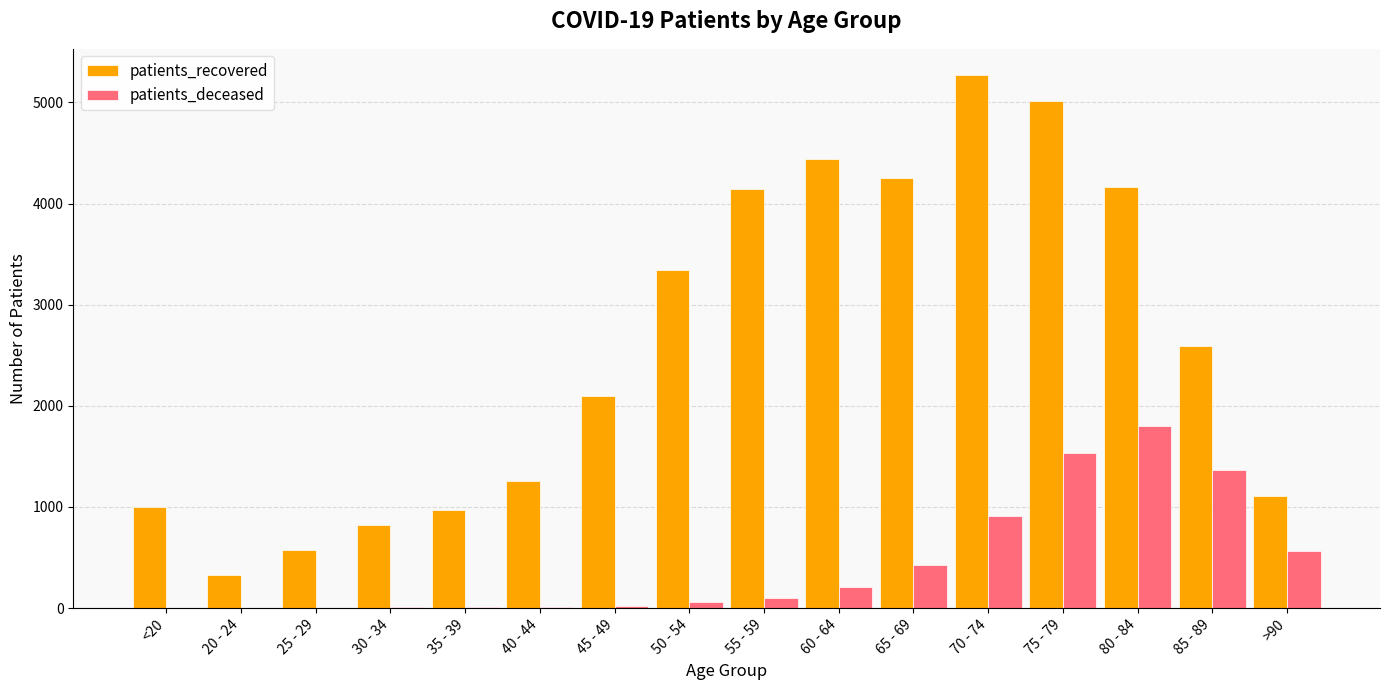

The value of patients_recovered at 65 - 69 is 1266. True or false?

False